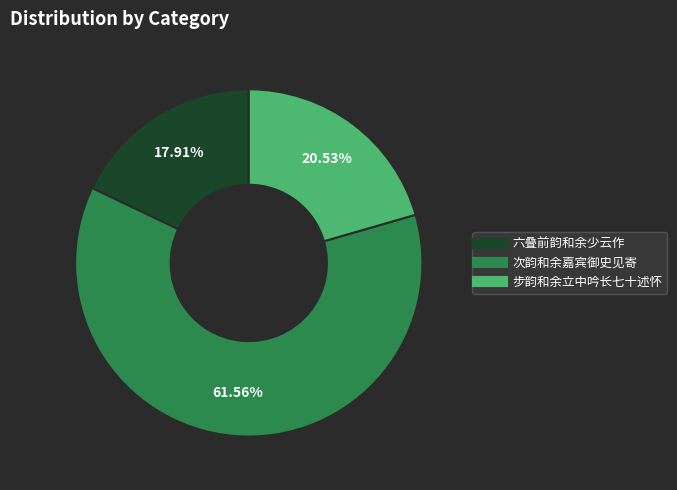

What is the majority slice?

次韵和余嘉宾御史见寄